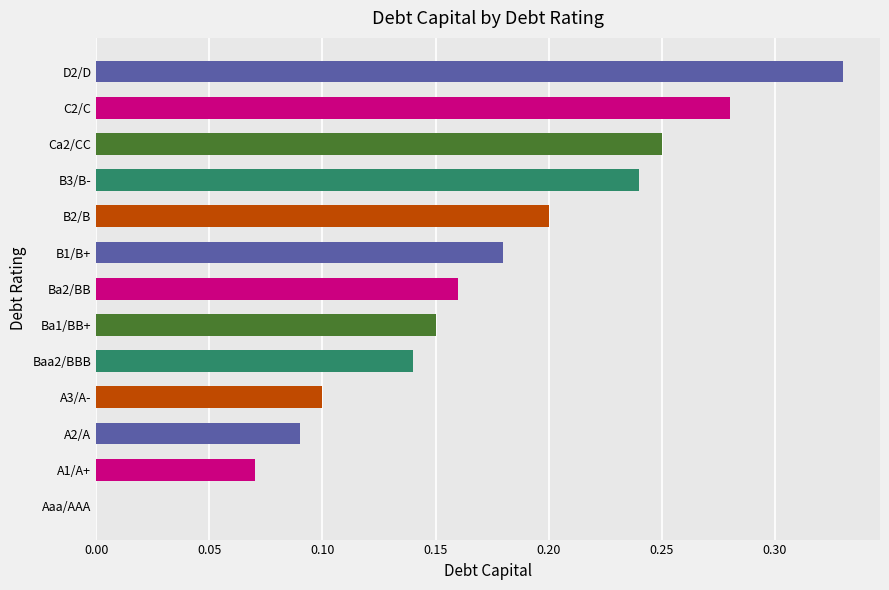

What is the change in value from Baa2/BBB to B3/B-?

+0.1